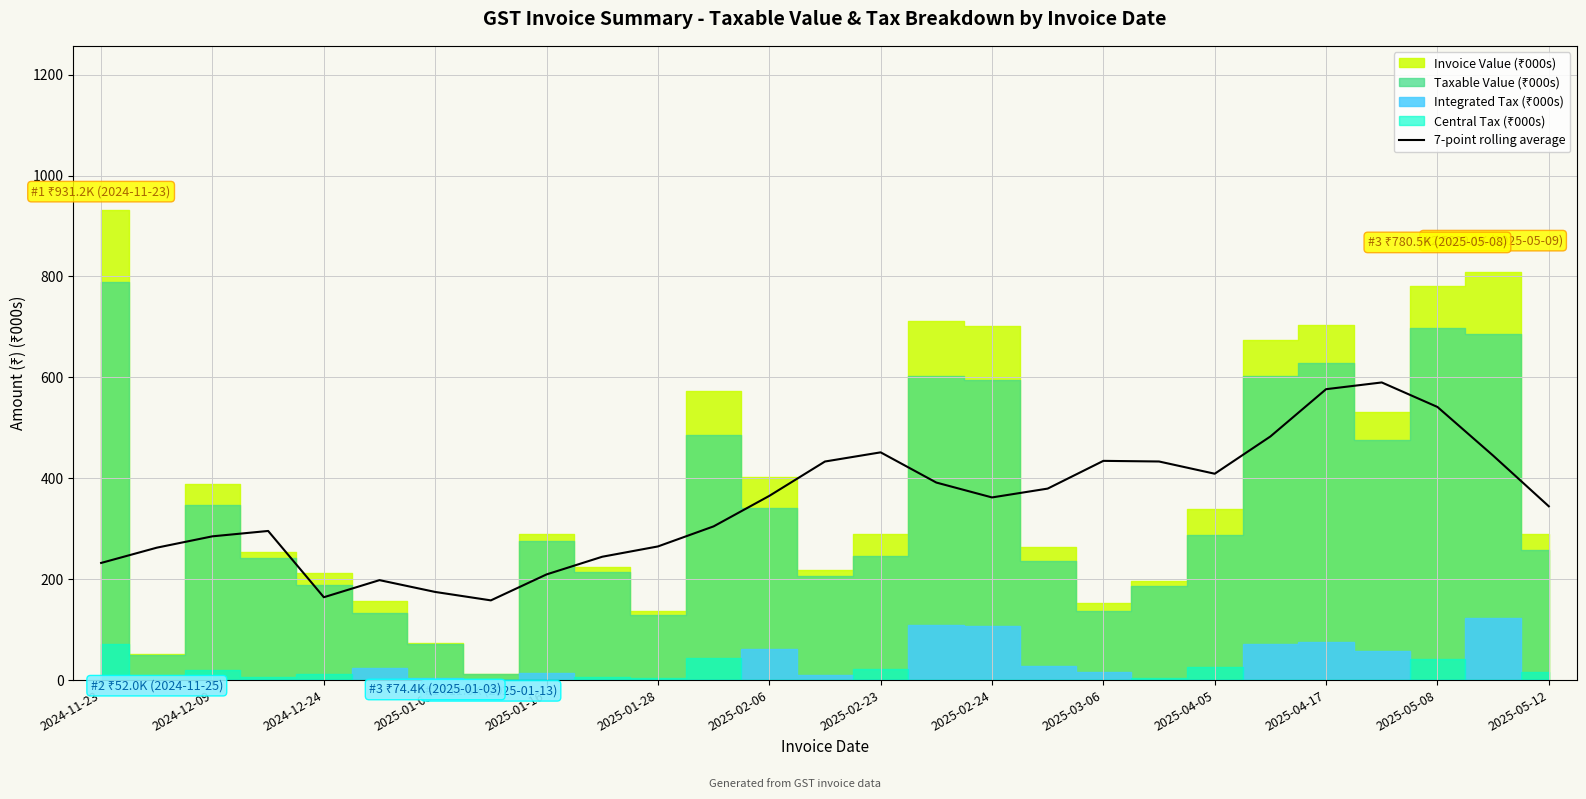

What is the lowest value of the 7-point rolling average series?

158.0